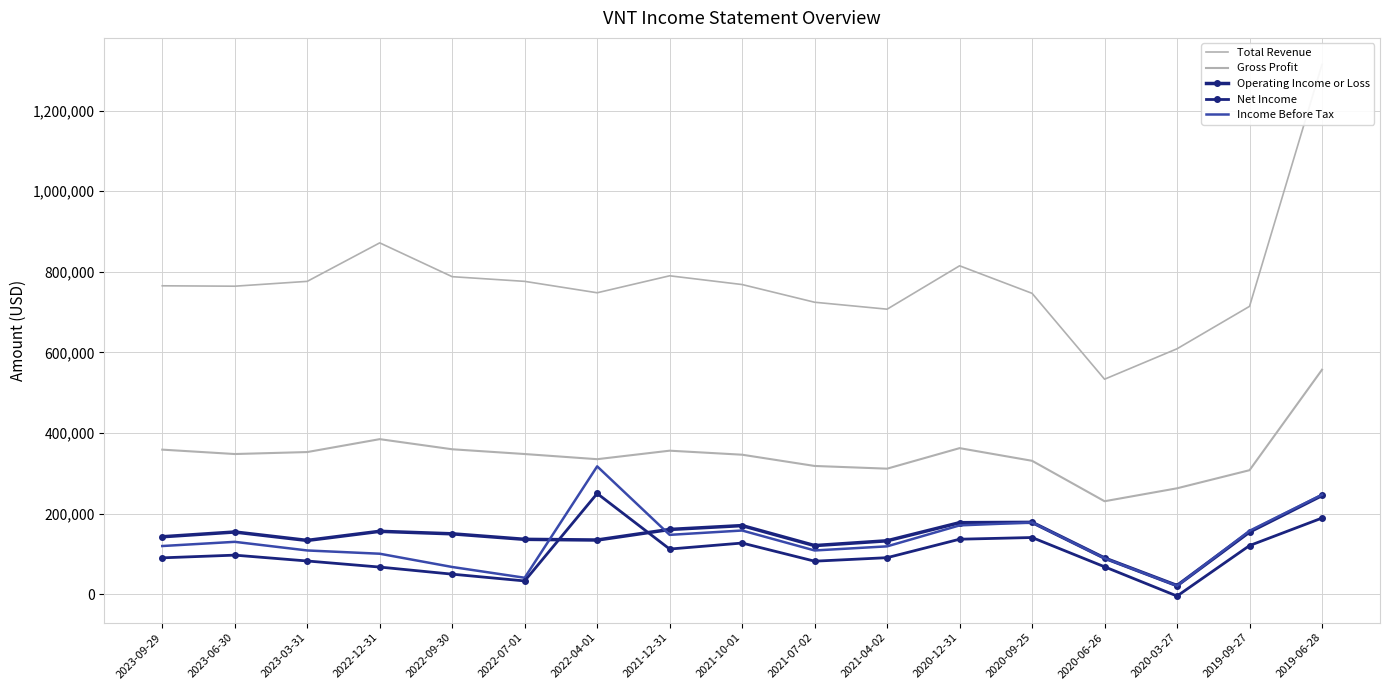

Reading left to right, transcribe all the data shown in this chart.

Total Revenue: 2023-09-29=765400	2023-06-30=764400	2023-03-31=776400	2022-12-31=871900	2022-09-30=788000	2022-07-01=776400	2022-04-01=748100	2021-12-31=790200	2021-10-01=768500	2021-07-02=724600	2021-04-02=707400	2020-12-31=815000	2020-09-25=746700	2020-06-26=533700	2020-03-27=609200	2019-09-27=714400	2019-06-28=1314400
Gross Profit: 2023-09-29=359000	2023-06-30=348100	2023-03-31=353000	2022-12-31=385000	2022-09-30=359900	2022-07-01=348100	2022-04-01=335300	2021-12-31=356400	2021-10-01=346400	2021-07-02=318500	2021-04-02=311800	2020-12-31=362700	2020-09-25=331300	2020-06-26=231000	2020-03-27=263100	2019-09-27=308000	2019-06-28=557200
Operating Income or Loss: 2023-09-29=142900	2023-06-30=154700	2023-03-31=133800	2022-12-31=156400	2022-09-30=150200	2022-07-01=136500	2022-04-01=134800	2021-12-31=161000	2021-10-01=170600	2021-07-02=121000	2021-04-02=132900	2020-12-31=177800	2020-09-25=178600	2020-06-26=90000	2020-03-27=21800	2019-09-27=154900	2019-06-28=245400
Net Income: 2023-09-29=90600	2023-06-30=97300	2023-03-31=82800	2022-12-31=67700	2022-09-30=50100	2022-07-01=33300	2022-04-01=250200	2021-12-31=112400	2021-10-01=127300	2021-07-02=82300	2021-04-02=91000	2020-12-31=136800	2020-09-25=141000	2020-06-26=68400	2020-03-27=-4200	2019-09-27=121000	2019-06-28=189300
Income Before Tax: 2023-09-29=119900	2023-06-30=130300	2023-03-31=108900	2022-12-31=100800	2022-09-30=67900	2022-07-01=41200	2022-04-01=317500	2021-12-31=147600	2021-10-01=158400	2021-07-02=108900	2021-04-02=119100	2020-12-31=171100	2020-09-25=178300	2020-06-26=89600	2020-03-27=21300	2019-09-27=157600	2019-06-28=247200